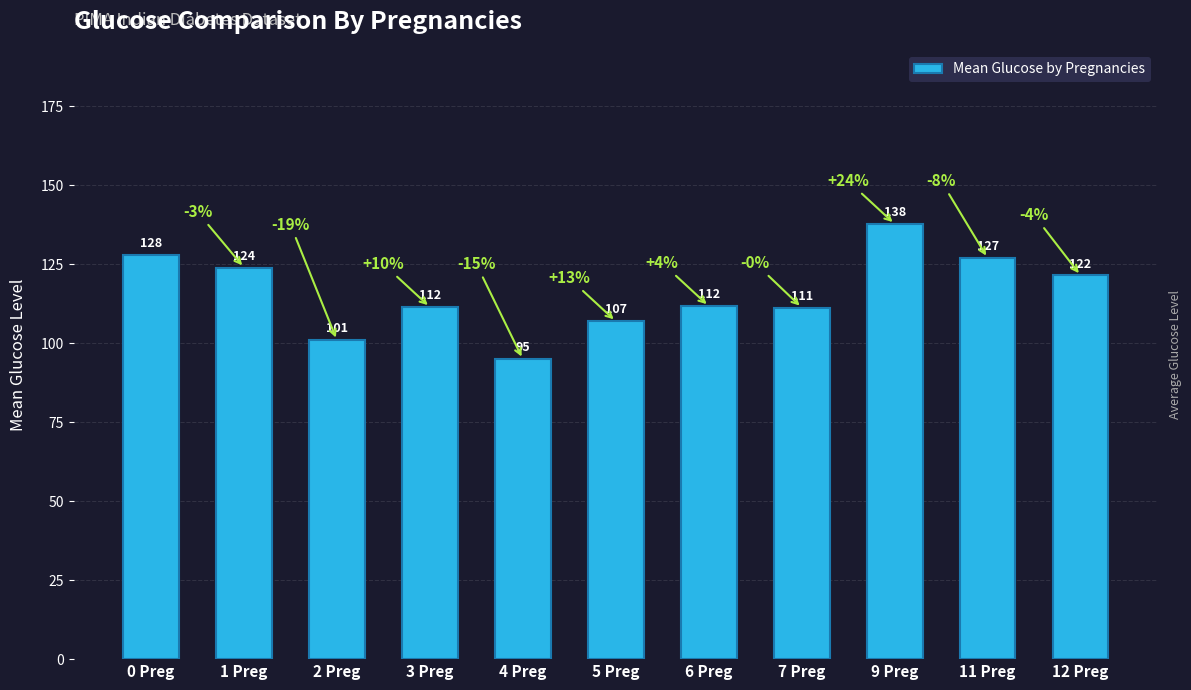

What is the difference between the maximum and minimum values?

42.8